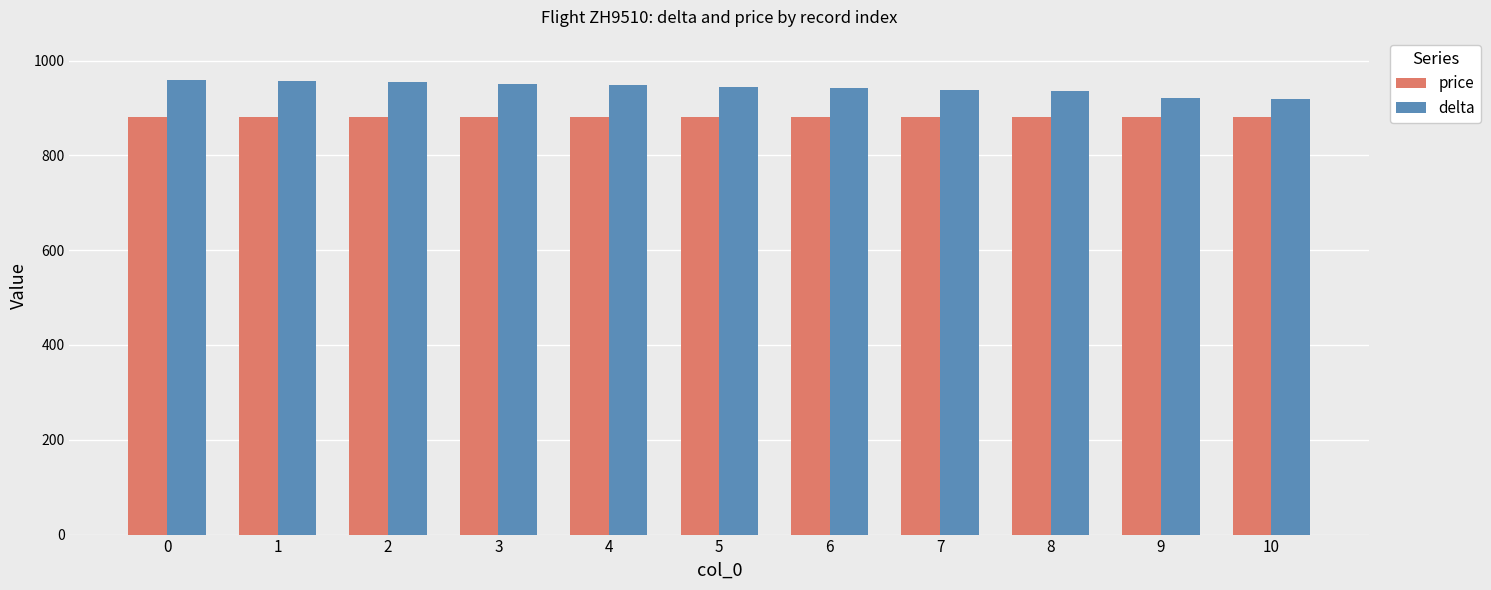

Which series has the largest range (max minus min)?

delta